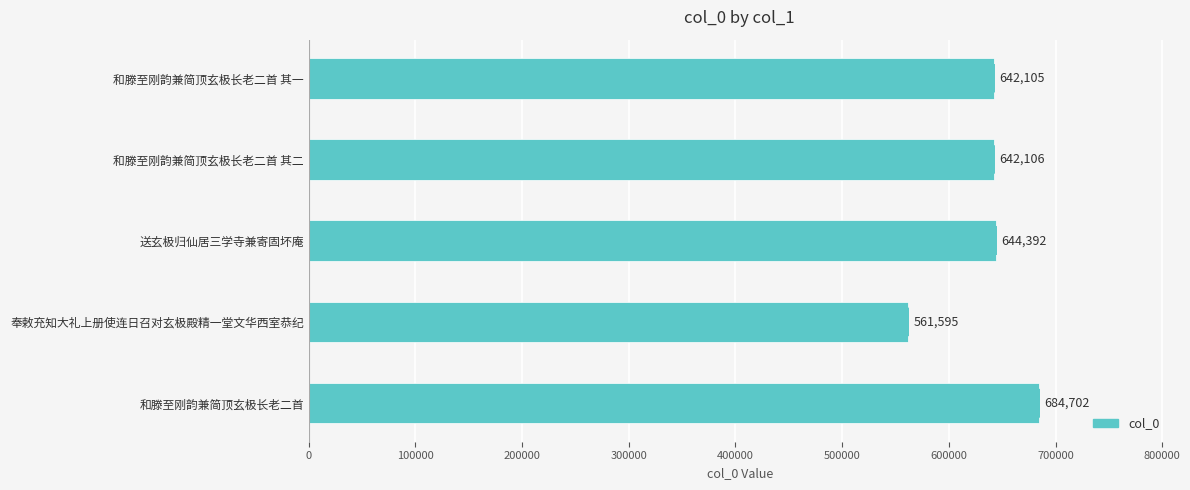

What is the maximum value shown in the chart?

684702